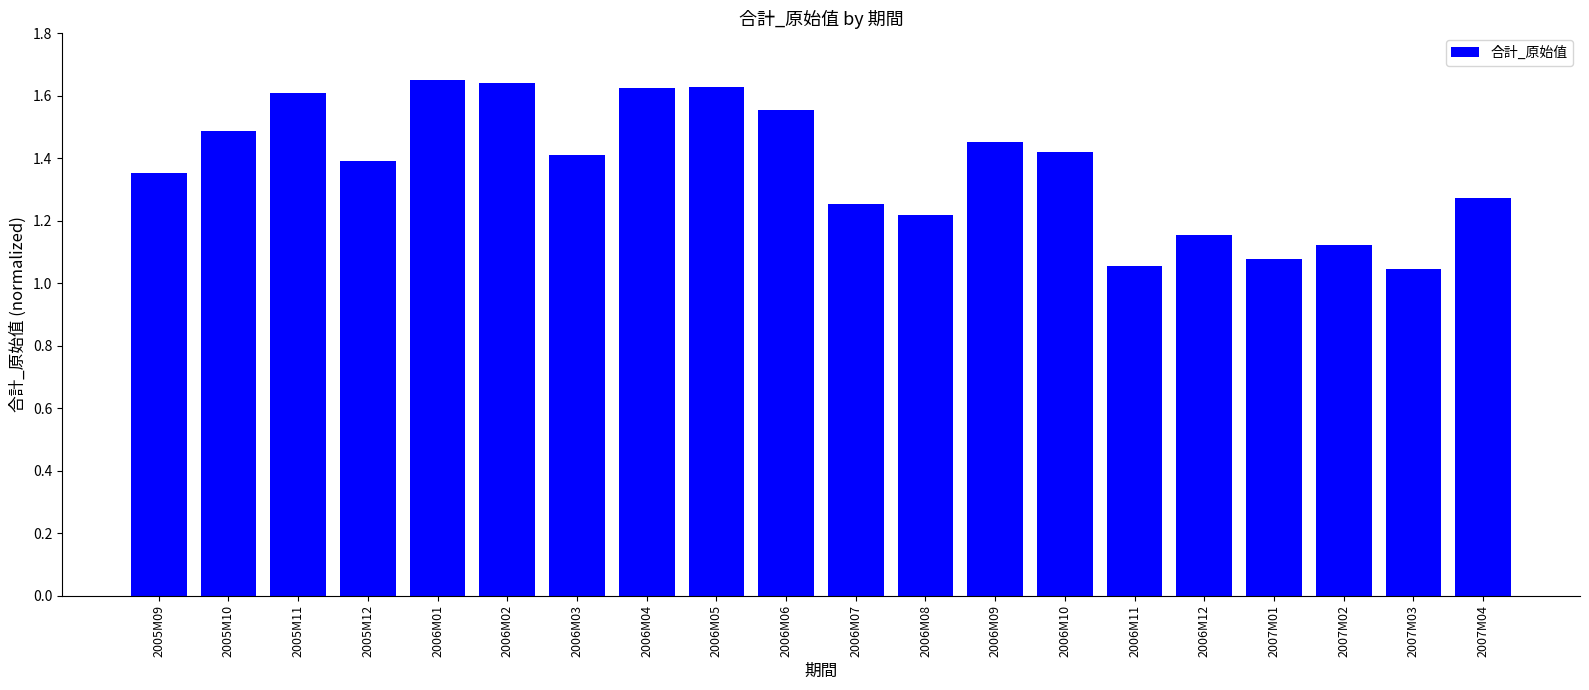

Does the chart contain stacked bars?

No